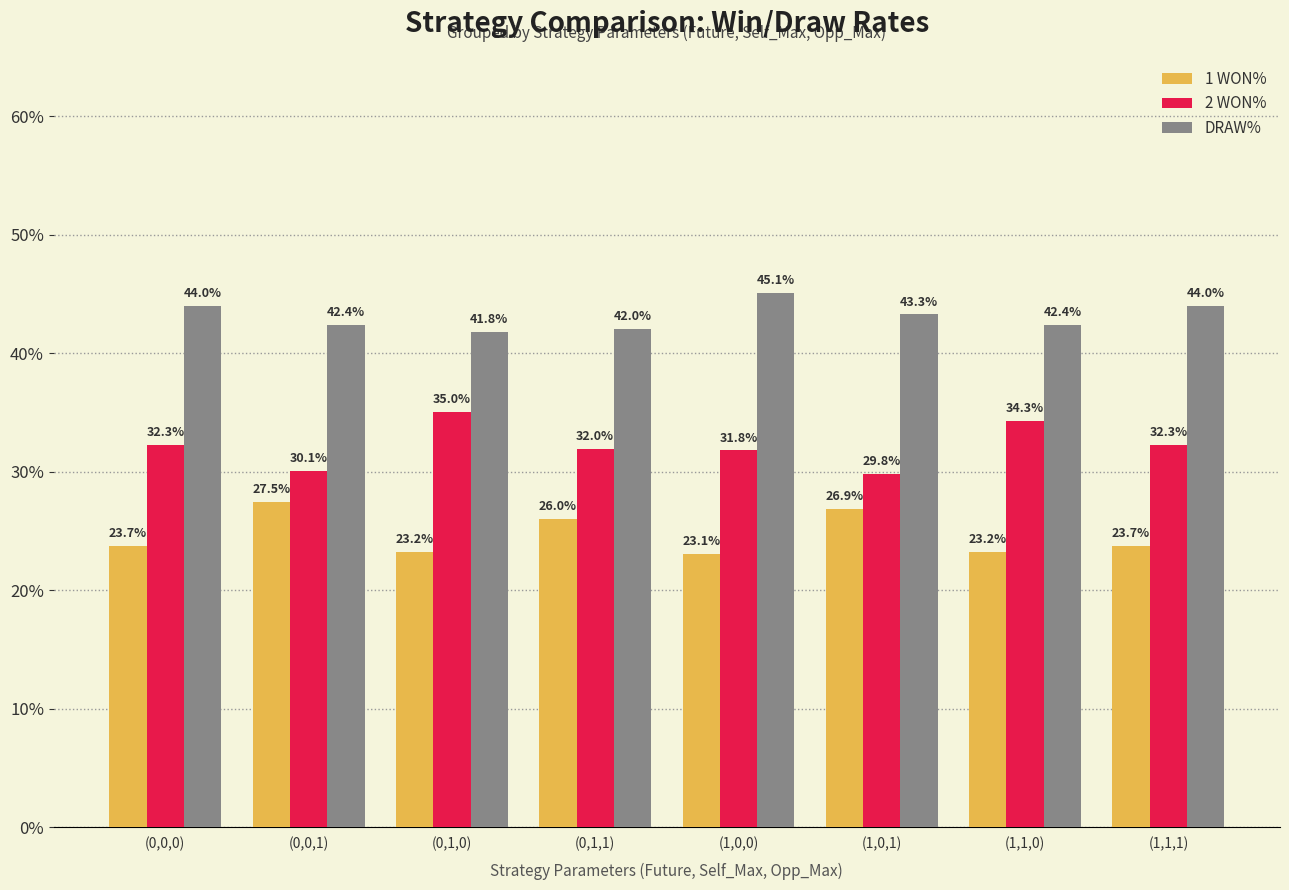

At which category is the sum across all series the highest?

(0,0,0)